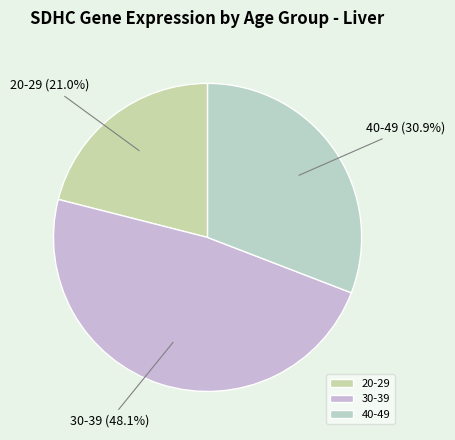

Does any single category account for the majority?

No